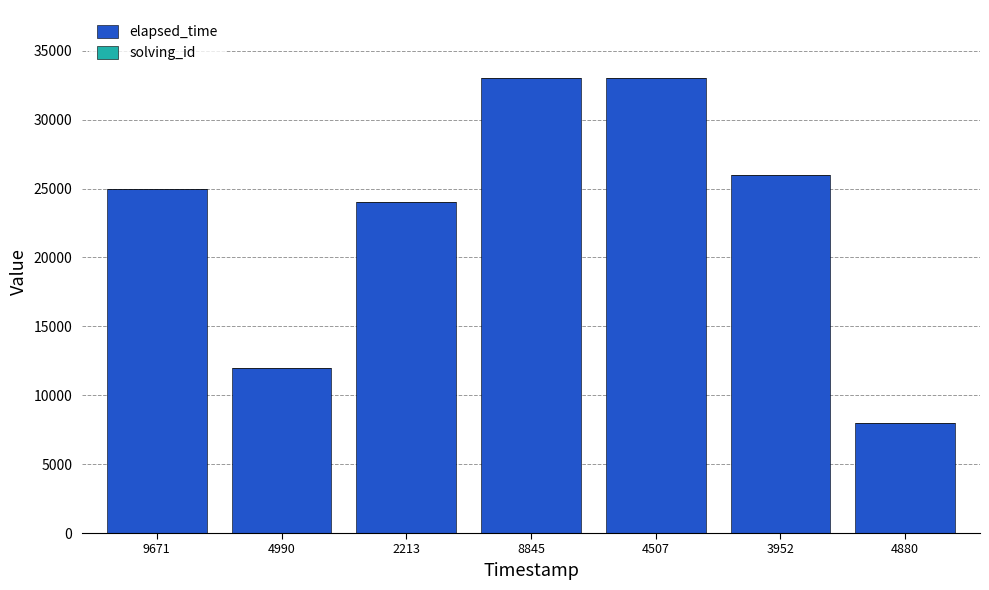

What is the sum of all elapsed_time values?

161000